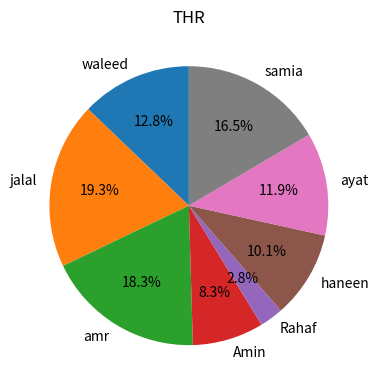

How many segments does this pie chart have?

8